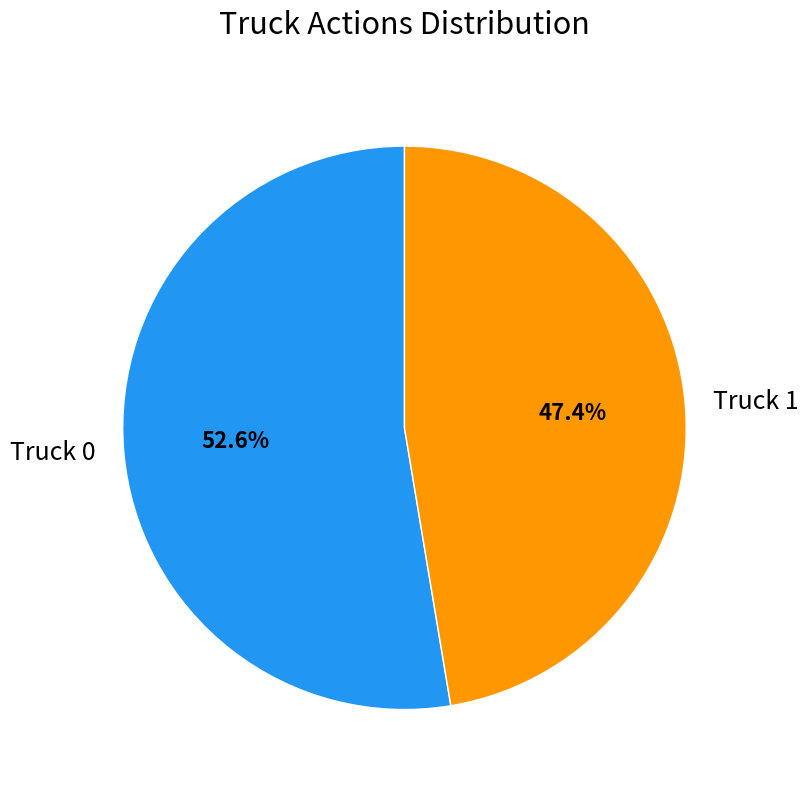

Rank the categories by value from lowest to highest.

Truck 1, Truck 0